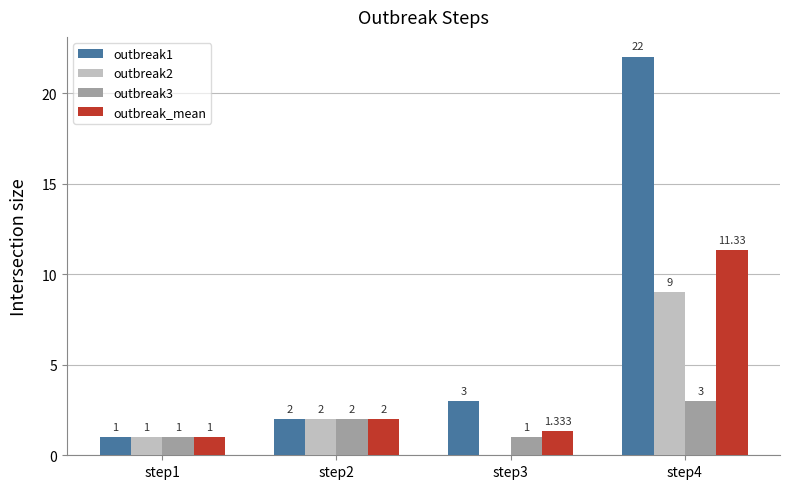

What are all the series names shown in the legend?

outbreak1, outbreak2, outbreak3, outbreak_mean